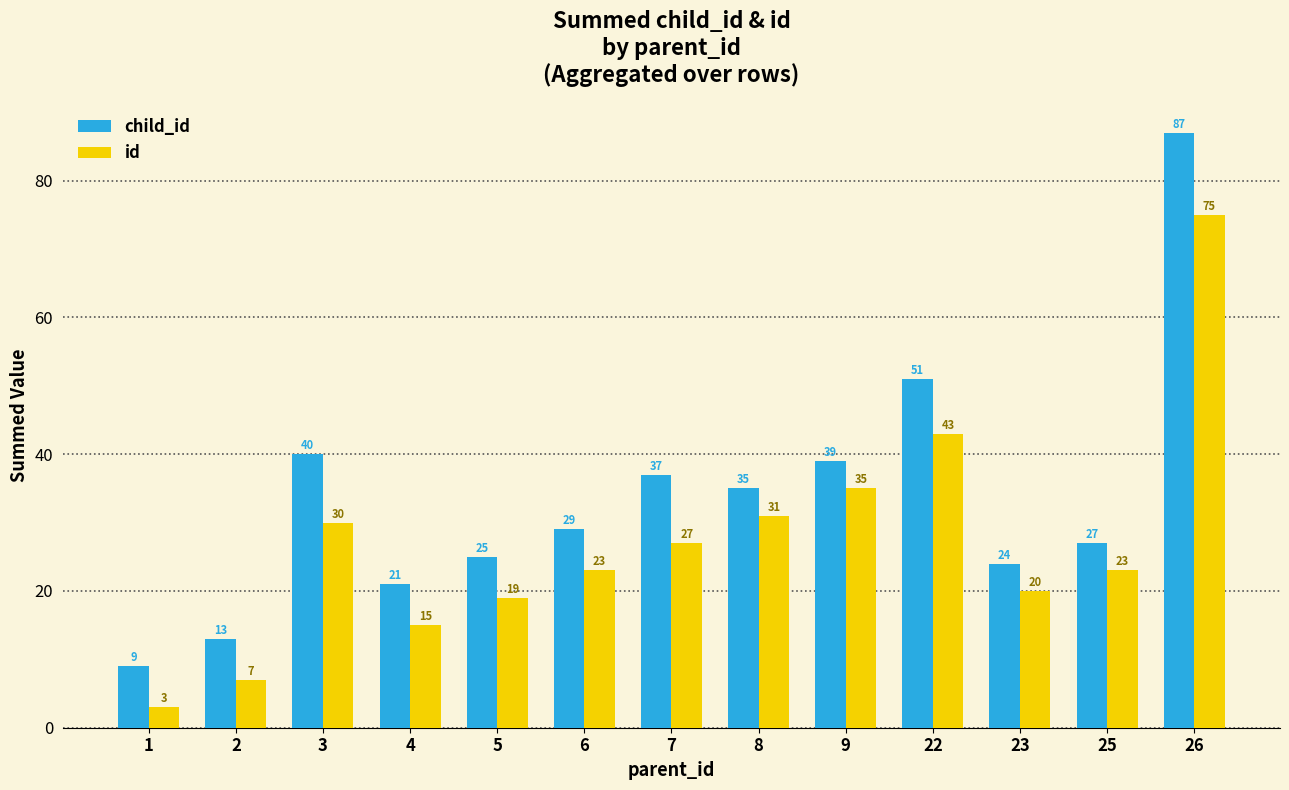

What is the value of the child_id bar at the 9th from the left?

39